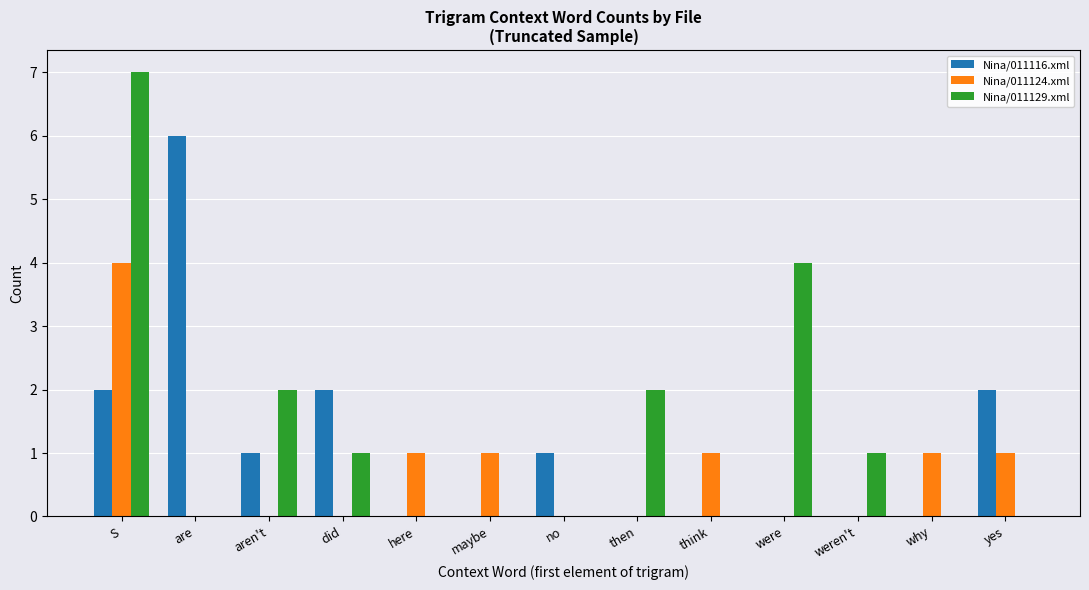

What is the sum of all Nina/011116.xml values?

14